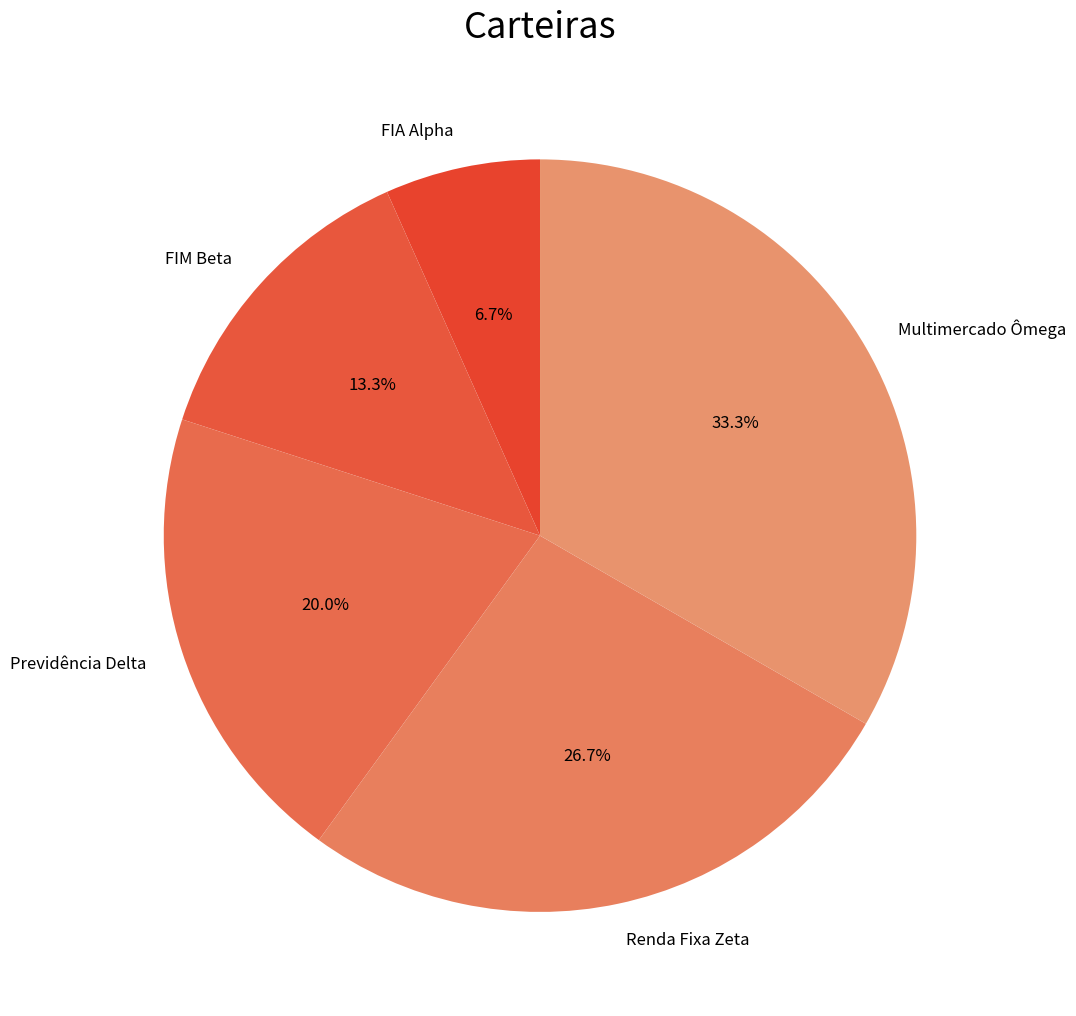

Does Multimercado Ômega represent more than half of the total?

No